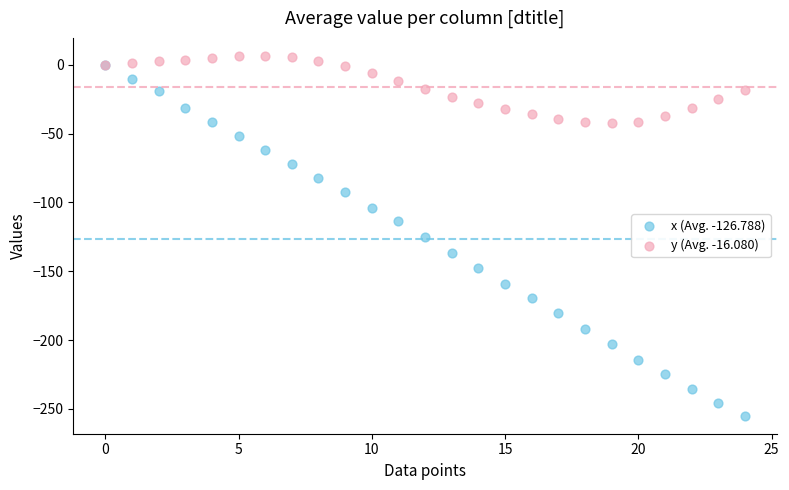

Which series has the largest Y range (max minus min)?

x (Avg. -126.788)